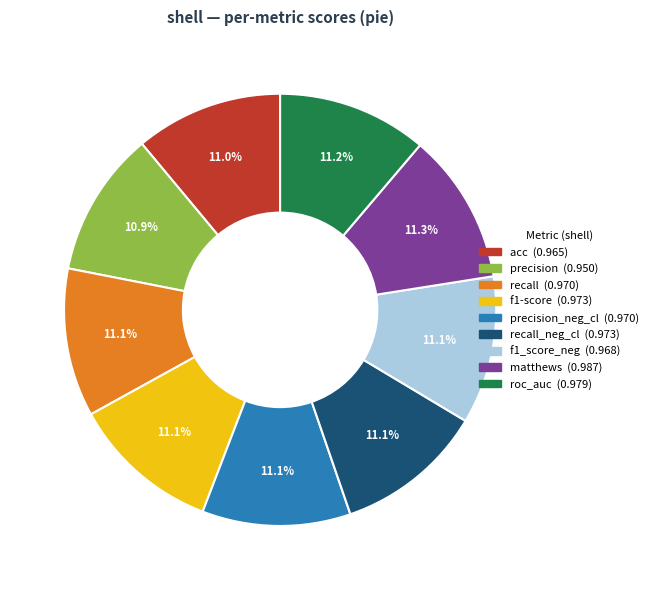

Does any single category account for the majority?

No